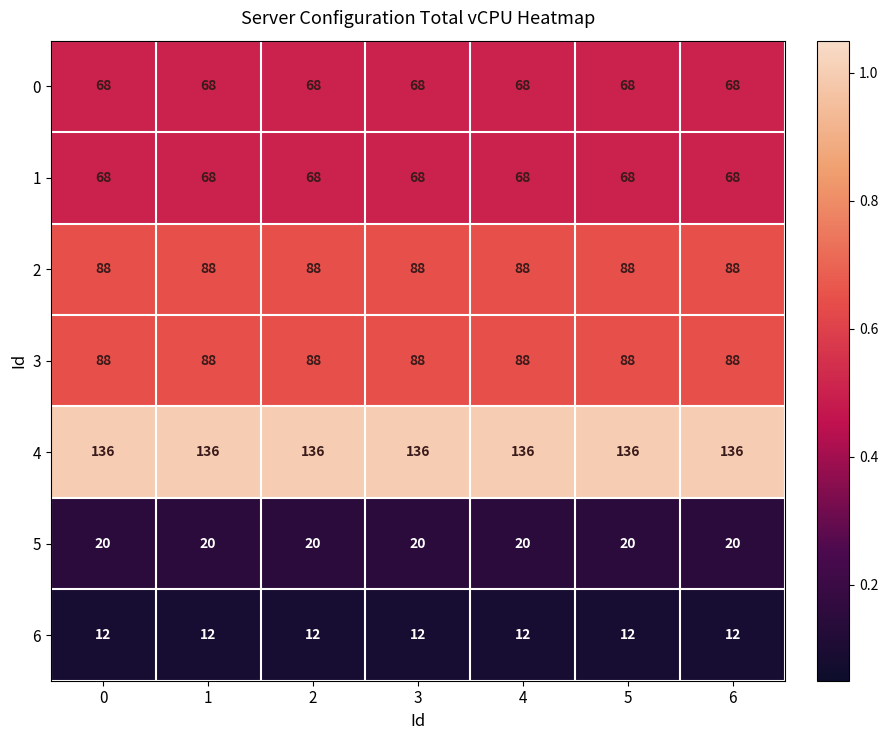

Read the 6 value at 6.

12